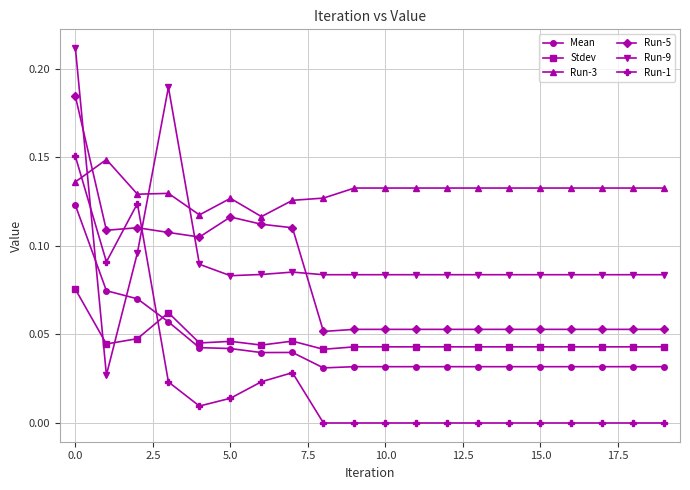

What is the sum of all Stdev values?

0.9